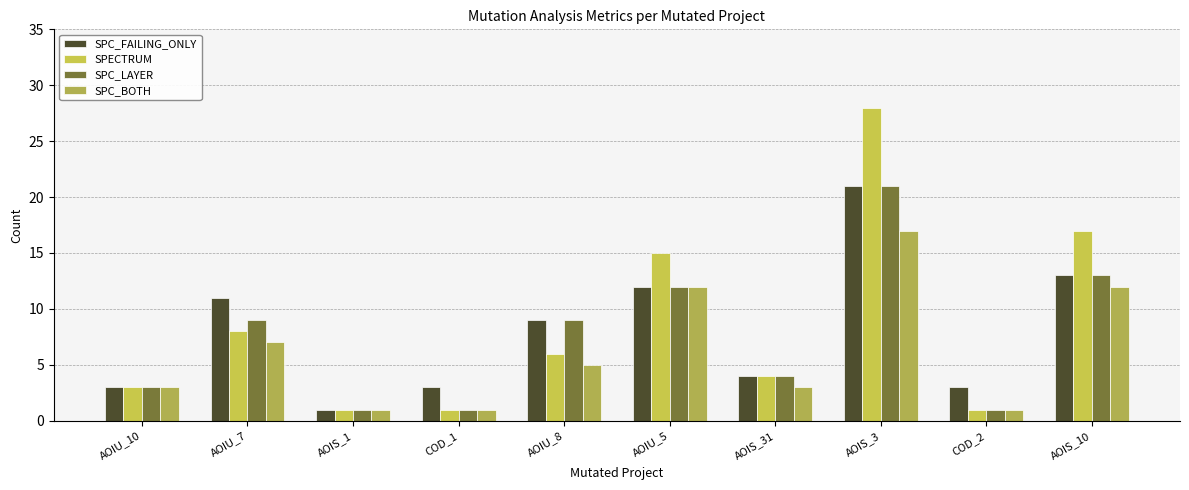

What is the sum of the SPECTRUM values at COD_1 and AOIS_31?

5